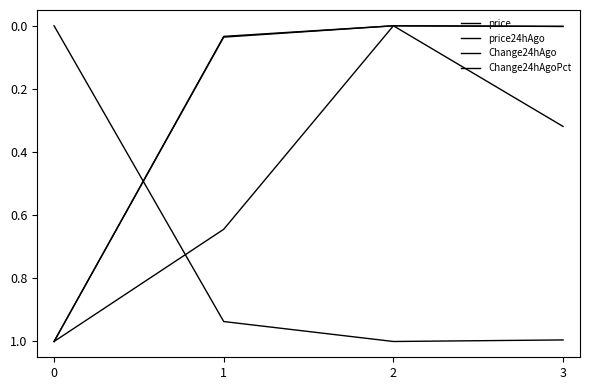

Which series has the largest range (max minus min)?

price